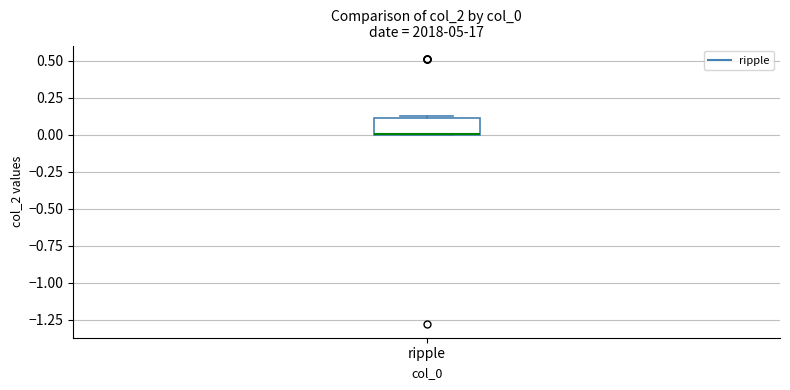

Where is the upper edge of the box for ripple on the y-axis? The values are not printed on the chart, so give them approximately, as read against the axis.

0.10